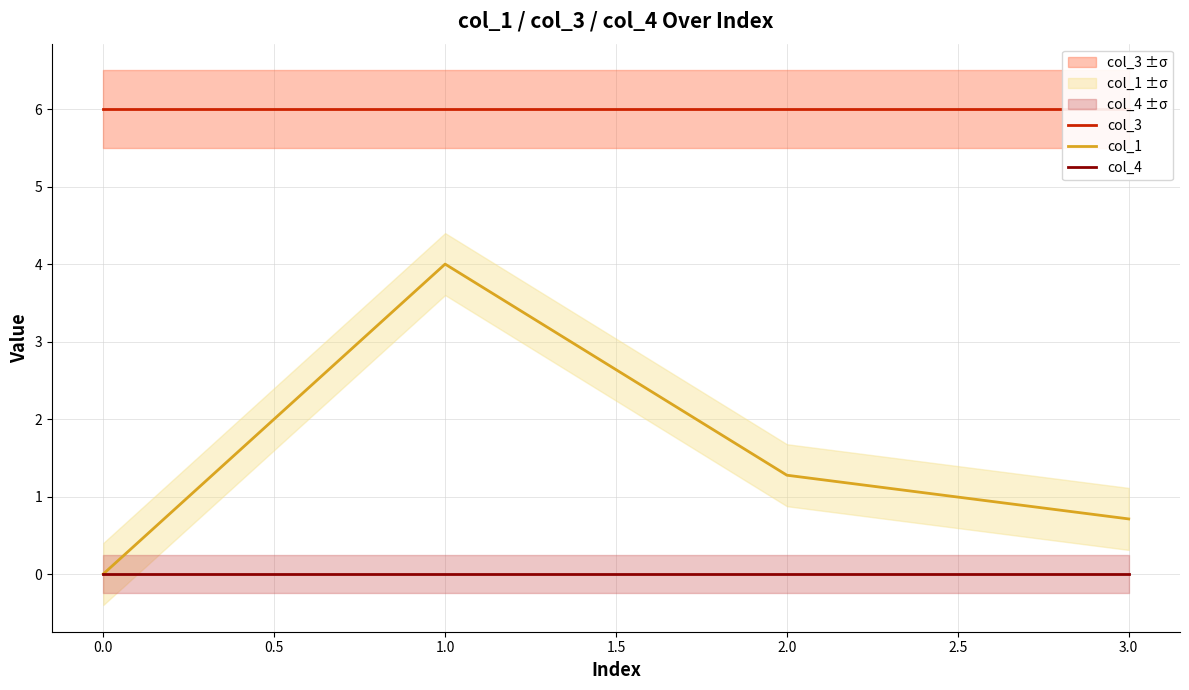

True or false: col_4 has a value of 0.0 at 1.0.

True